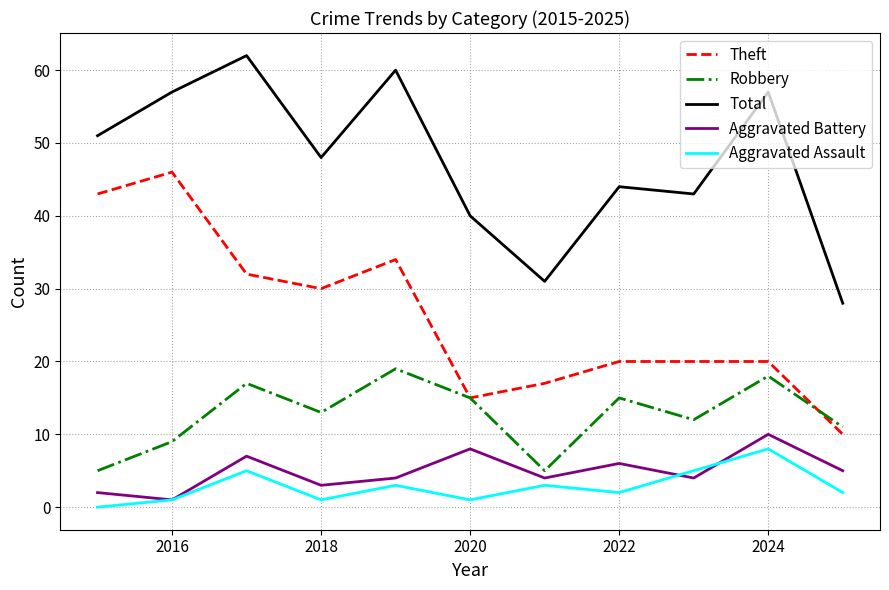

What is the highest value of the Robbery series?

19